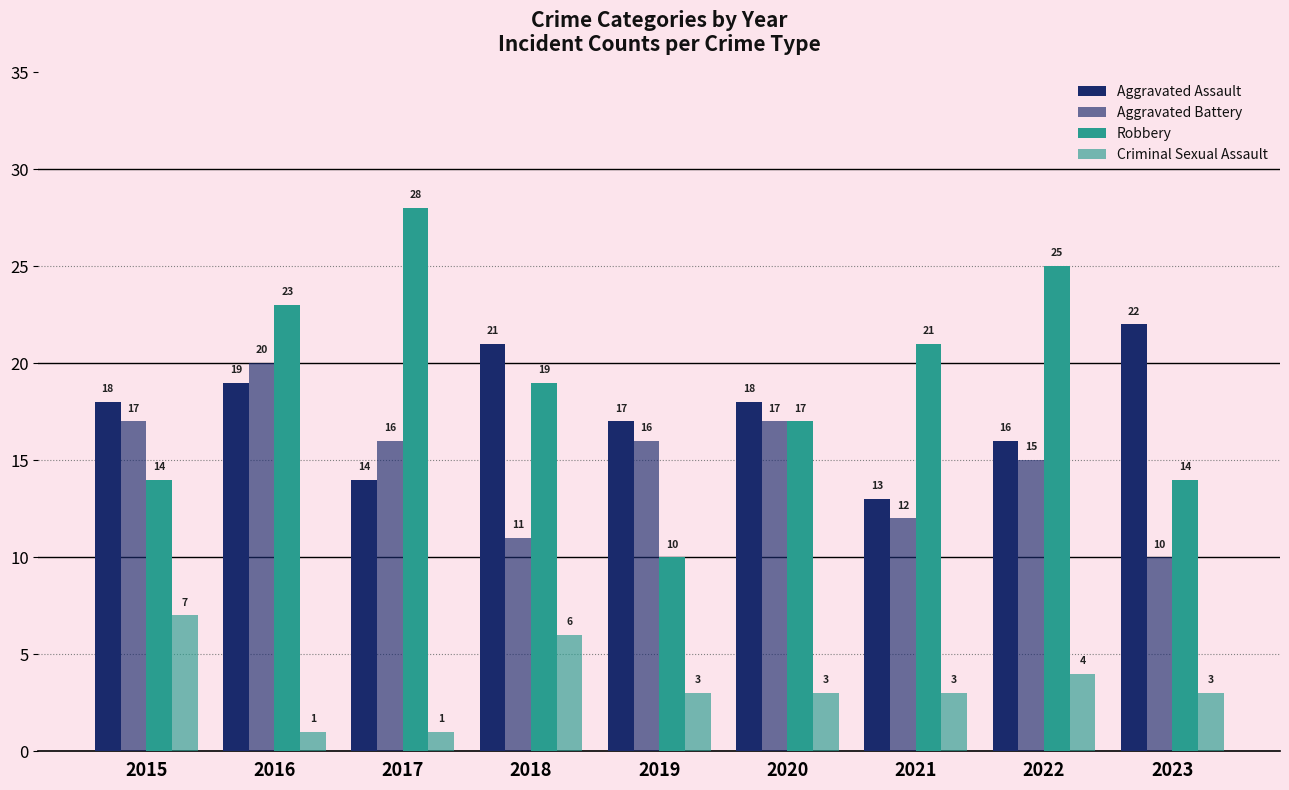

How many groups of bars are there?

9